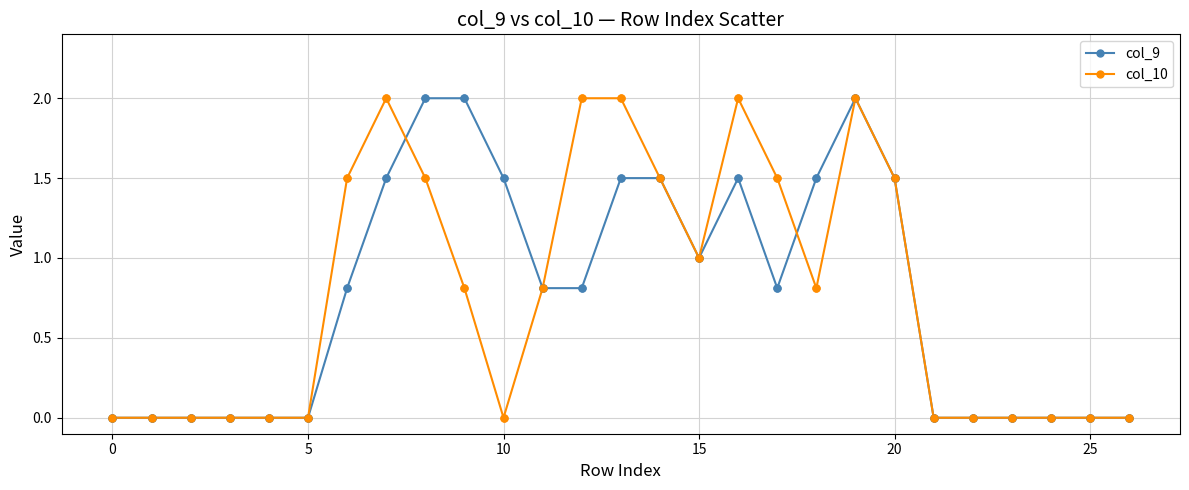

What is the maximum value for col_10?

2.0